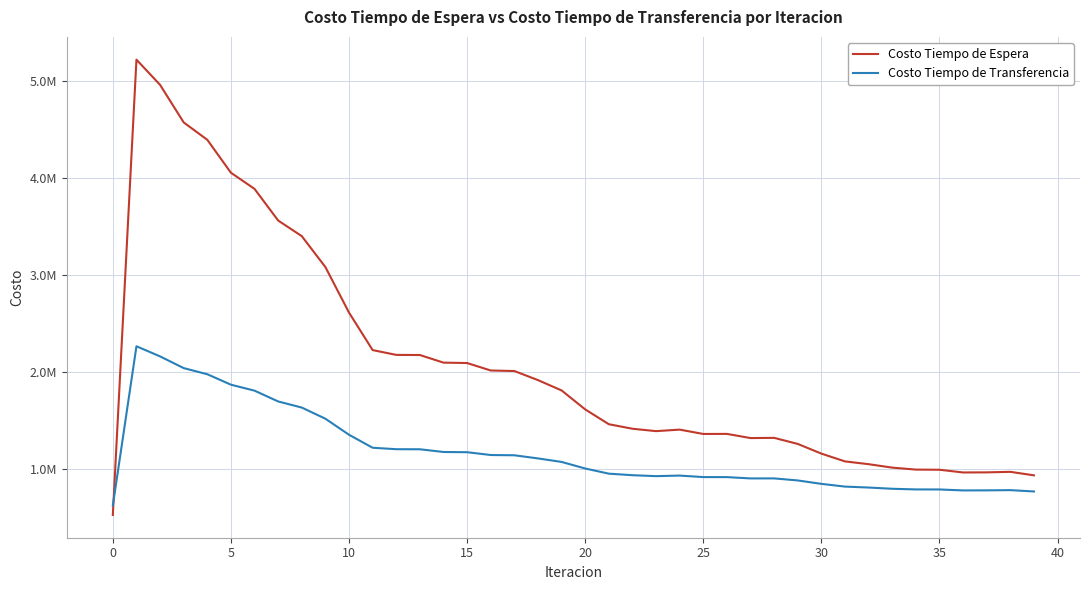

At how many categories does at least one series exceed 4645018?

2